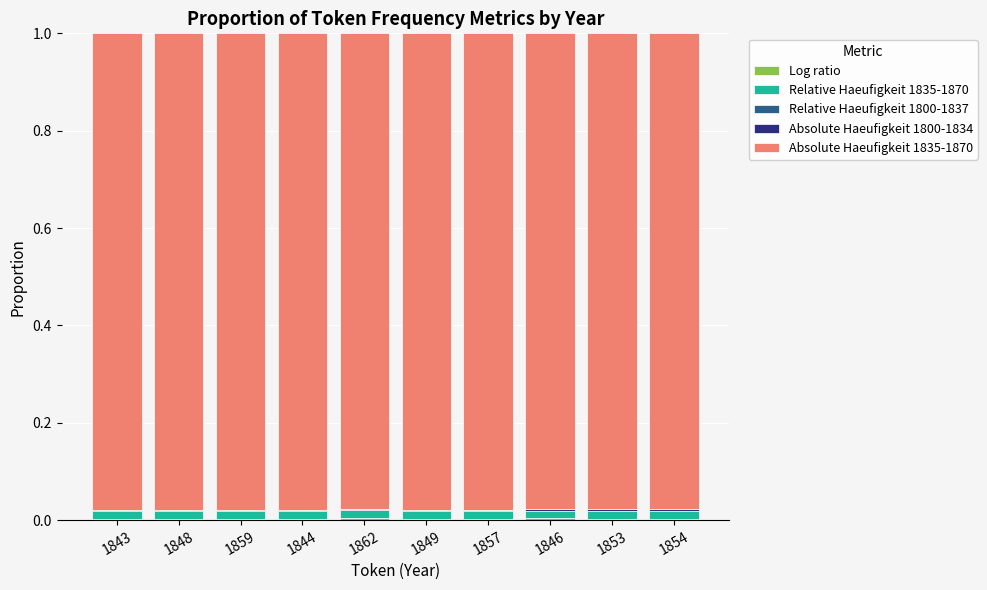

Does the chart contain stacked bars?

Yes